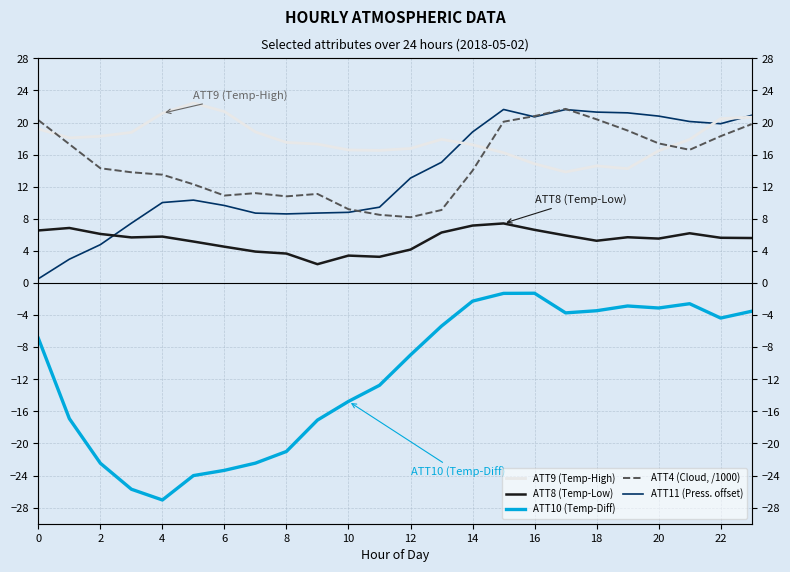

The value of ATT8 (Temp-Low) at 4 is 1.5. True or false?

False